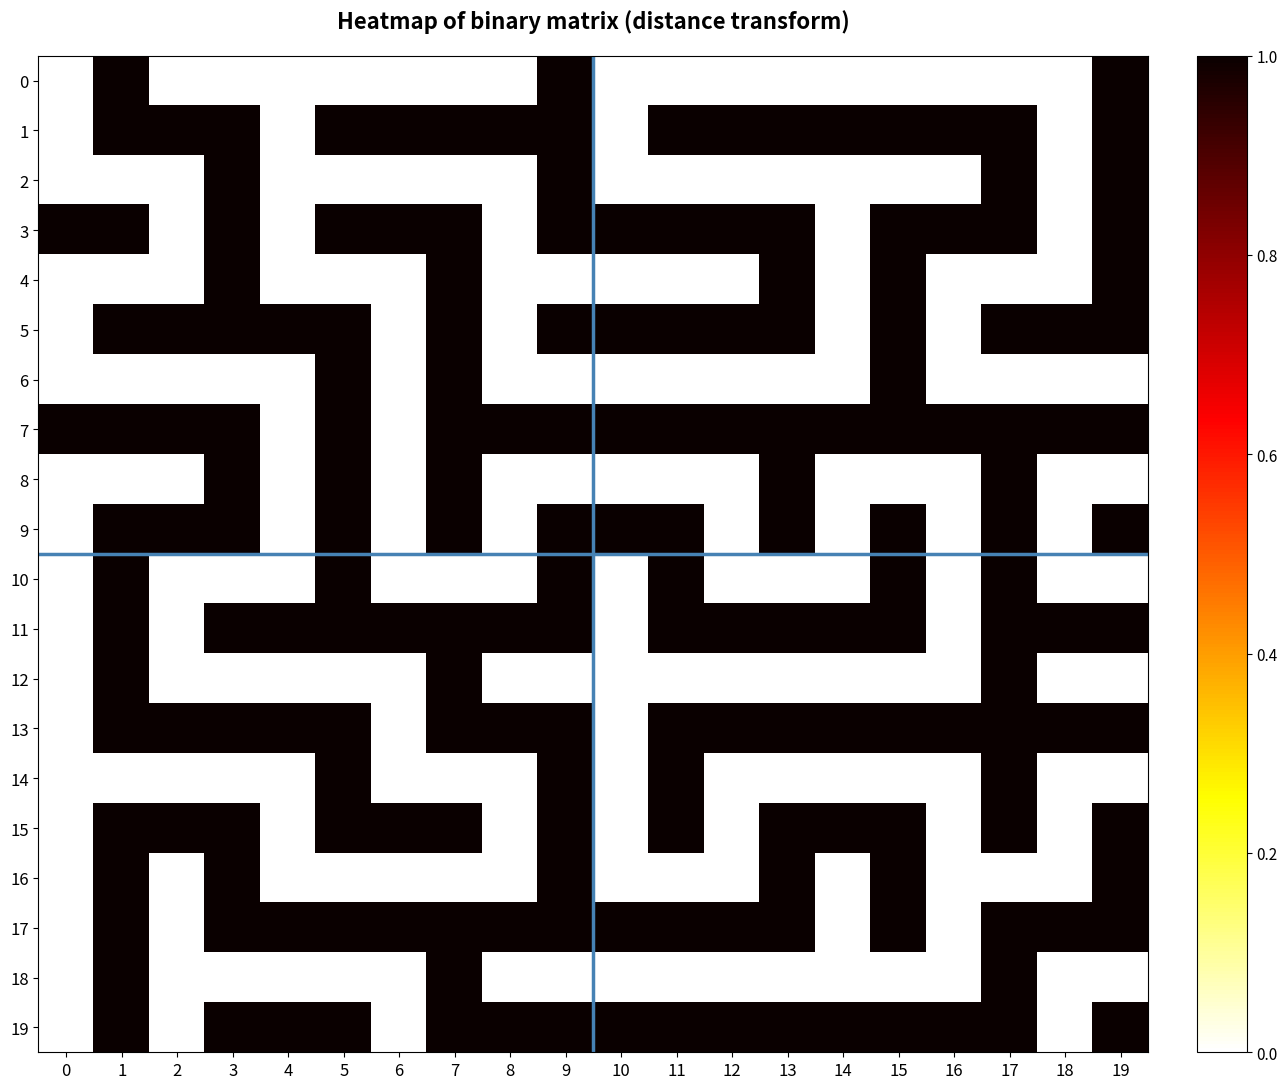

What is the greatest value displayed?

1